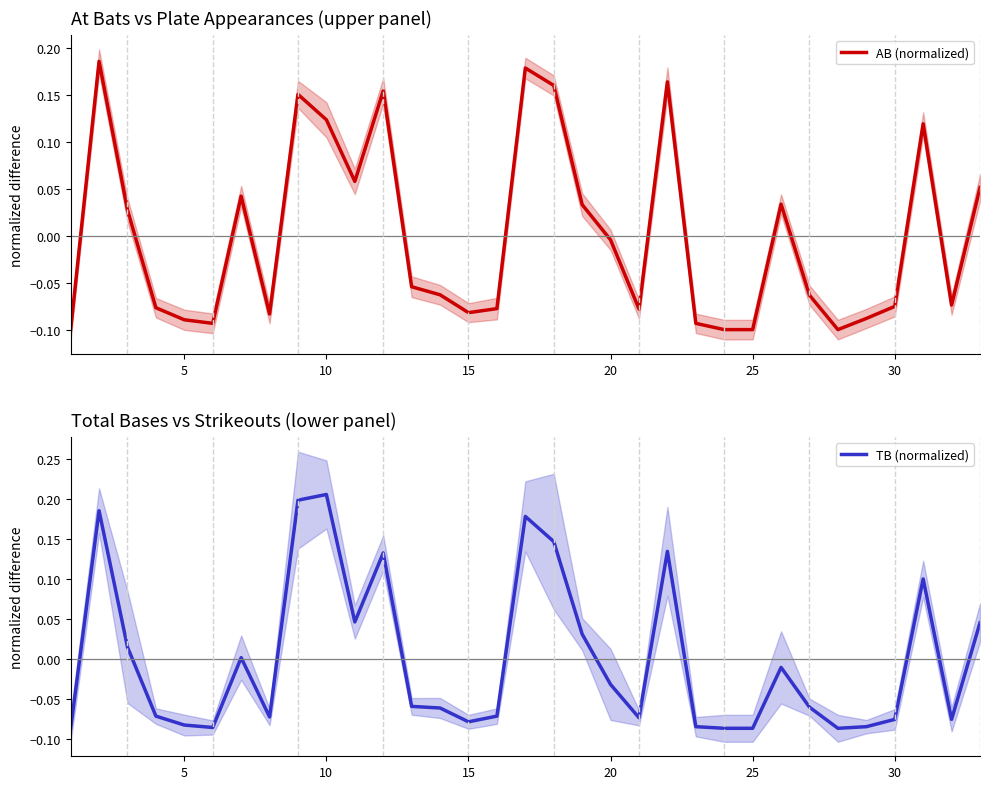

At which label is AB (normalized) closest to 0?

20